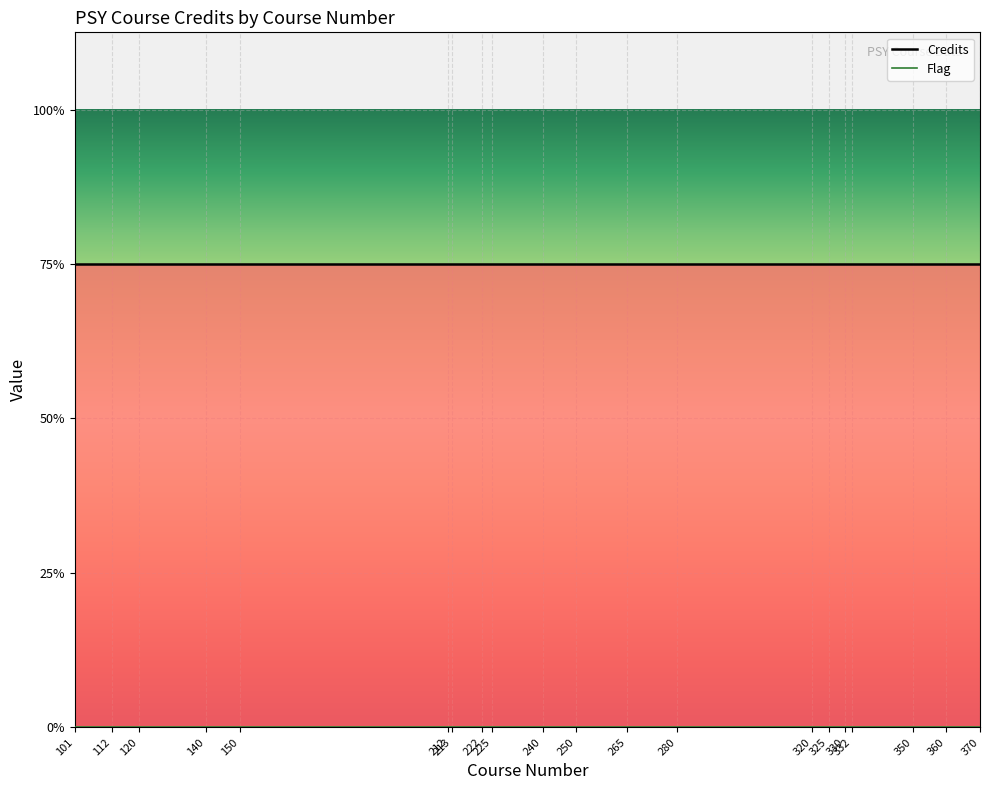

Reading left to right, list all the values displayed in this chart.

Credits: 3	3	3	3	3	3	3	3	3	3	3	3	3	3	3	3	3	3	3	3
Flag: 0	0	0	0	0	0	0	0	0	0	0	0	0	0	0	0	0	0	0	0